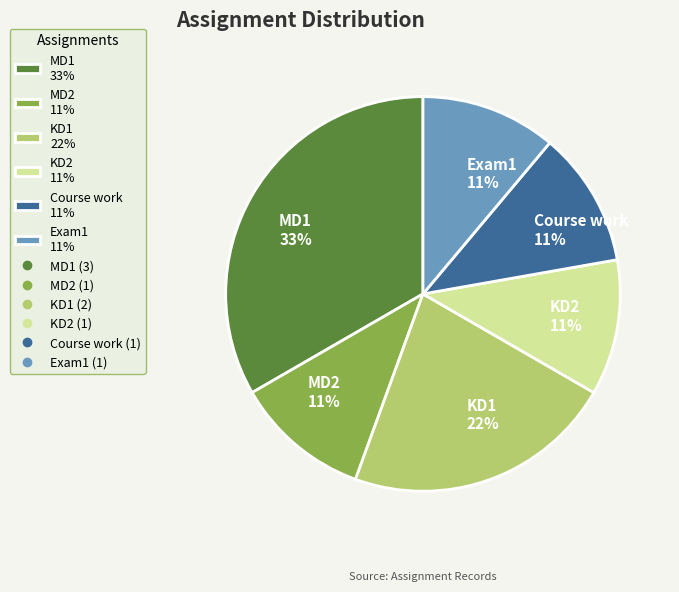

Count the number of slices in the pie.

6